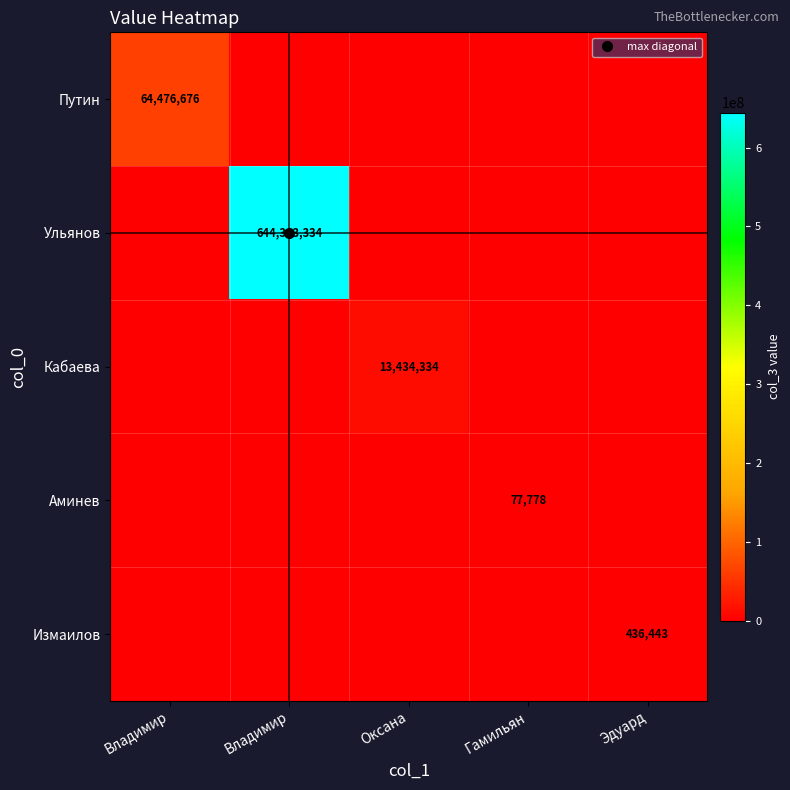

What is the sum of all Ульянов values?

644343334